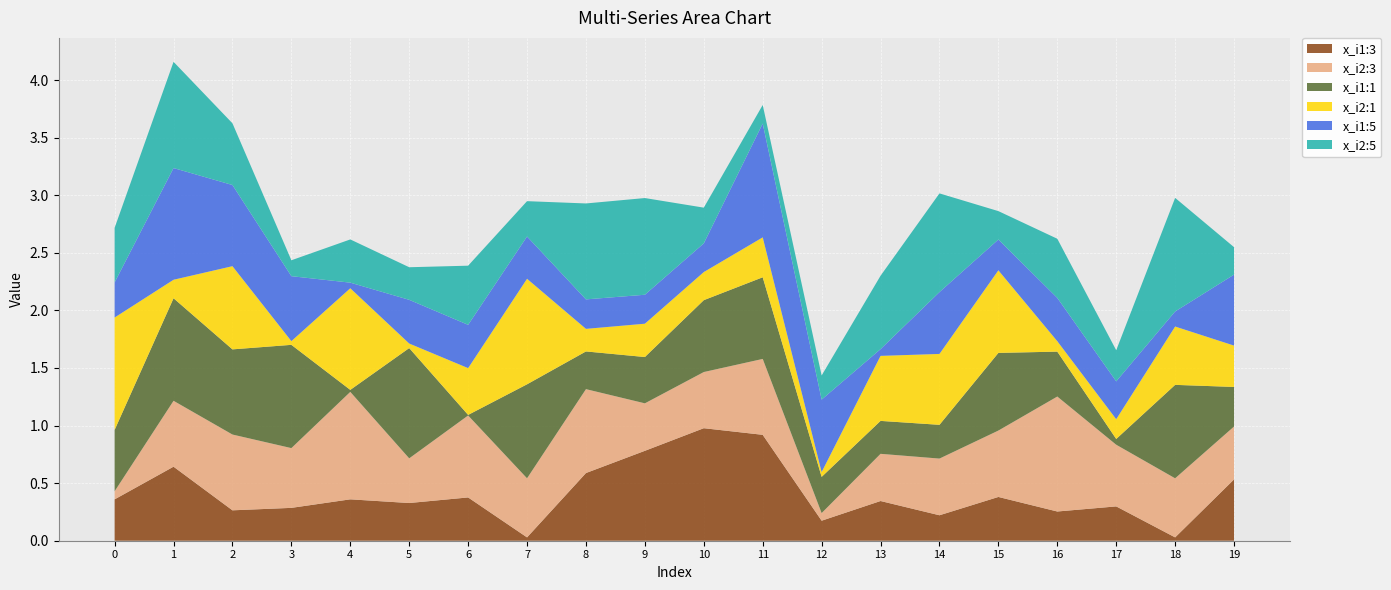

Reading right to left, what are all the values shown in this chart?

x_i1:3: 19=0.5	18=0.0	17=0.3	16=0.3	15=0.4	14=0.2	13=0.3	12=0.2	11=0.9	10=1.0	9=0.8	8=0.6	7=0.0	6=0.4	5=0.3	4=0.4	3=0.3	2=0.3	1=0.6	0=0.4
x_i2:3: 19=0.5	18=0.5	17=0.5	16=1.0	15=0.6	14=0.5	13=0.4	12=0.1	11=0.7	10=0.5	9=0.4	8=0.7	7=0.5	6=0.7	5=0.4	4=0.9	3=0.5	2=0.7	1=0.6	0=0.1
x_i1:1: 19=0.3	18=0.8	17=0.1	16=0.4	15=0.7	14=0.3	13=0.3	12=0.3	11=0.7	10=0.6	9=0.4	8=0.3	7=0.8	6=0.0	5=1.0	4=0.0	3=0.9	2=0.7	1=0.9	0=0.5
x_i2:1: 19=0.4	18=0.5	17=0.2	16=0.1	15=0.7	14=0.6	13=0.6	12=0.0	11=0.3	10=0.2	9=0.3	8=0.2	7=0.9	6=0.4	5=0.0	4=0.9	3=0.0	2=0.7	1=0.2	0=1.0
x_i1:5: 19=0.6	18=0.1	17=0.3	16=0.4	15=0.3	14=0.5	13=0.1	12=0.6	11=1.0	10=0.2	9=0.3	8=0.3	7=0.4	6=0.4	5=0.4	4=0.0	3=0.6	2=0.7	1=1.0	0=0.3
x_i2:5: 19=0.2	18=1.0	17=0.3	16=0.5	15=0.2	14=0.9	13=0.6	12=0.2	11=0.2	10=0.3	9=0.8	8=0.8	7=0.3	6=0.5	5=0.3	4=0.4	3=0.1	2=0.5	1=0.9	0=0.5